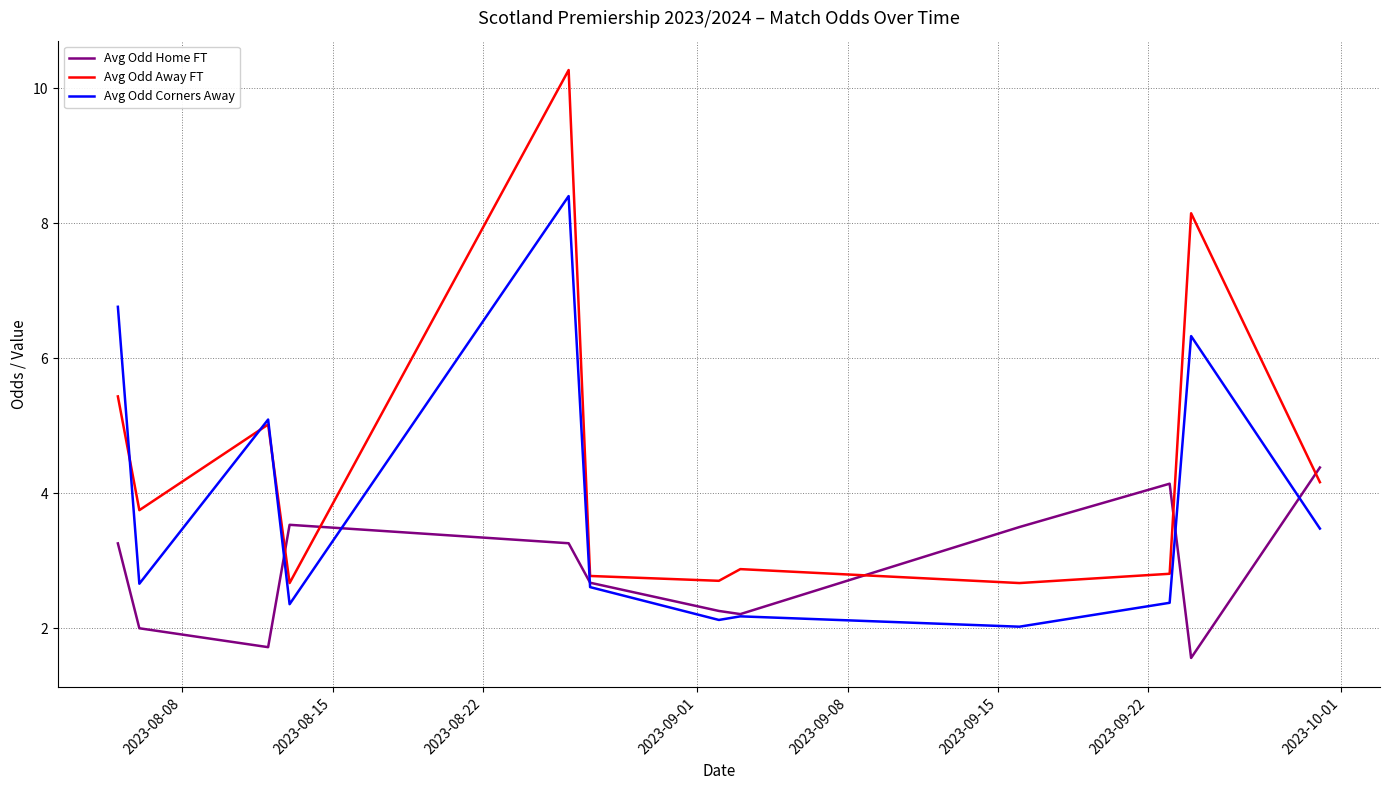

Count the number of data series in this chart.

3